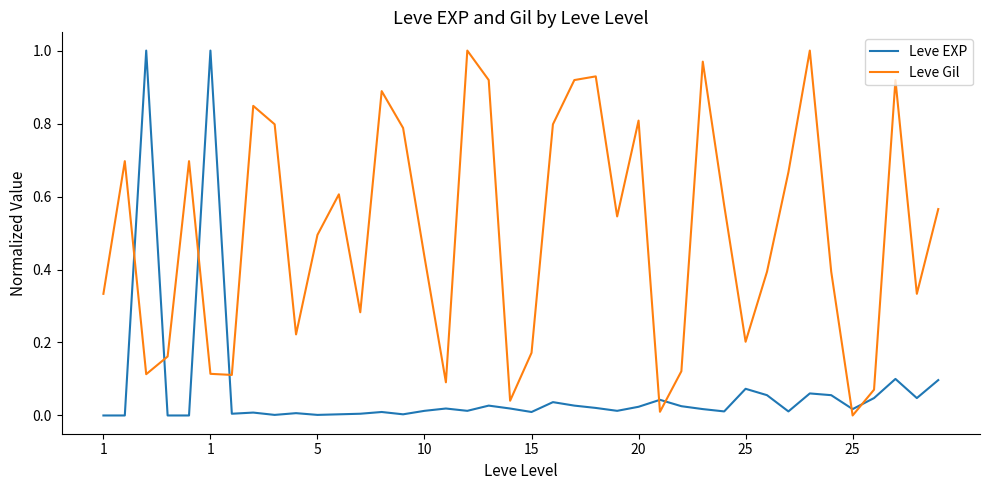

Which series ends up on top after the final intersection of Leve EXP and Leve Gil?

Leve Gil